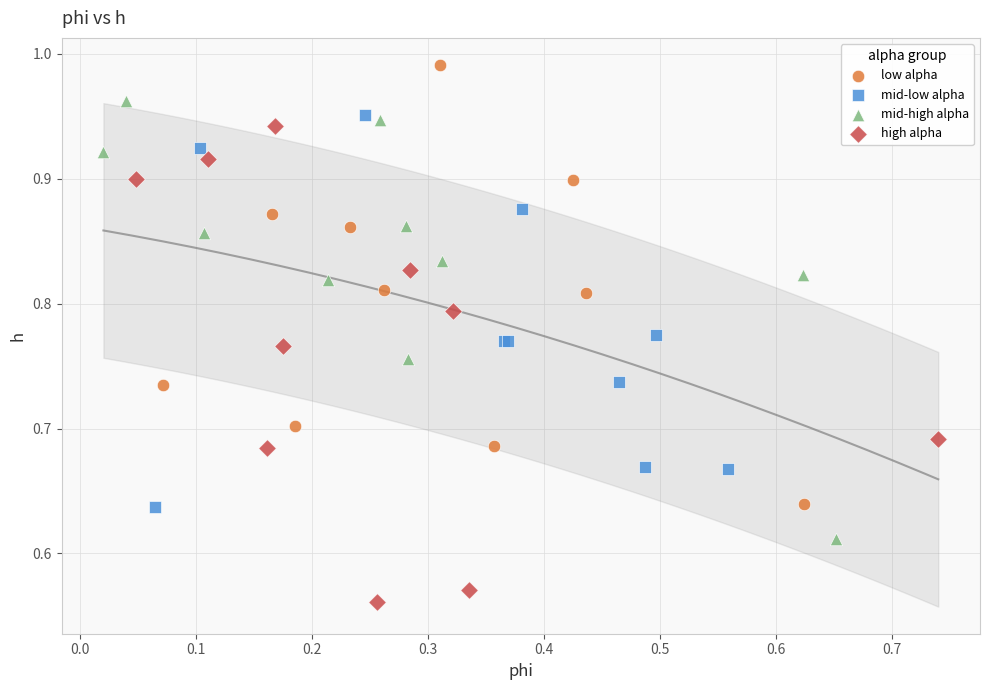

Which series contains the highest Y value?

low alpha